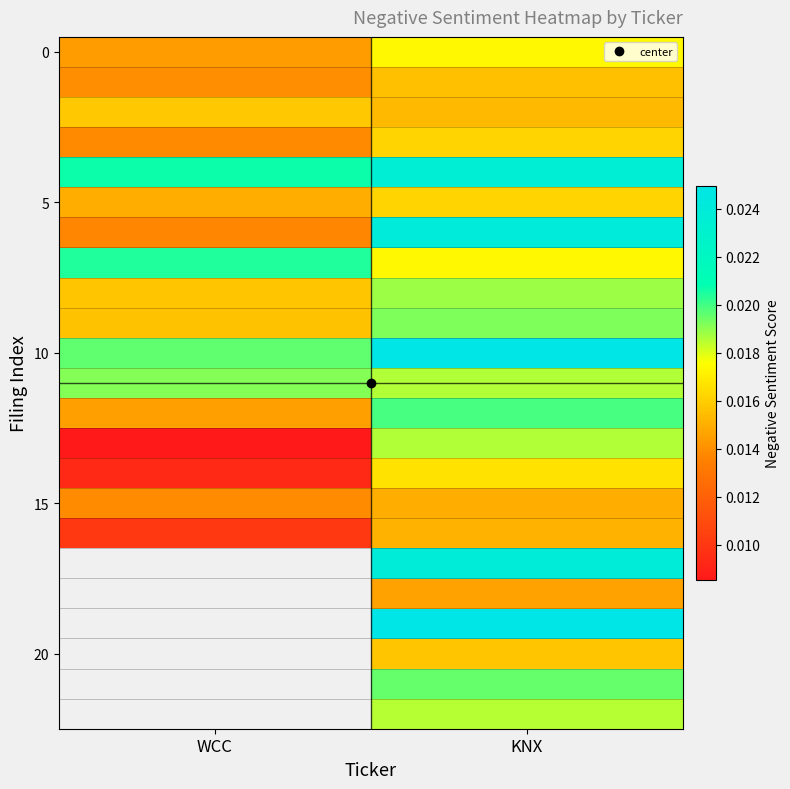

At which category does the chart reach its minimum across all series?

WCC